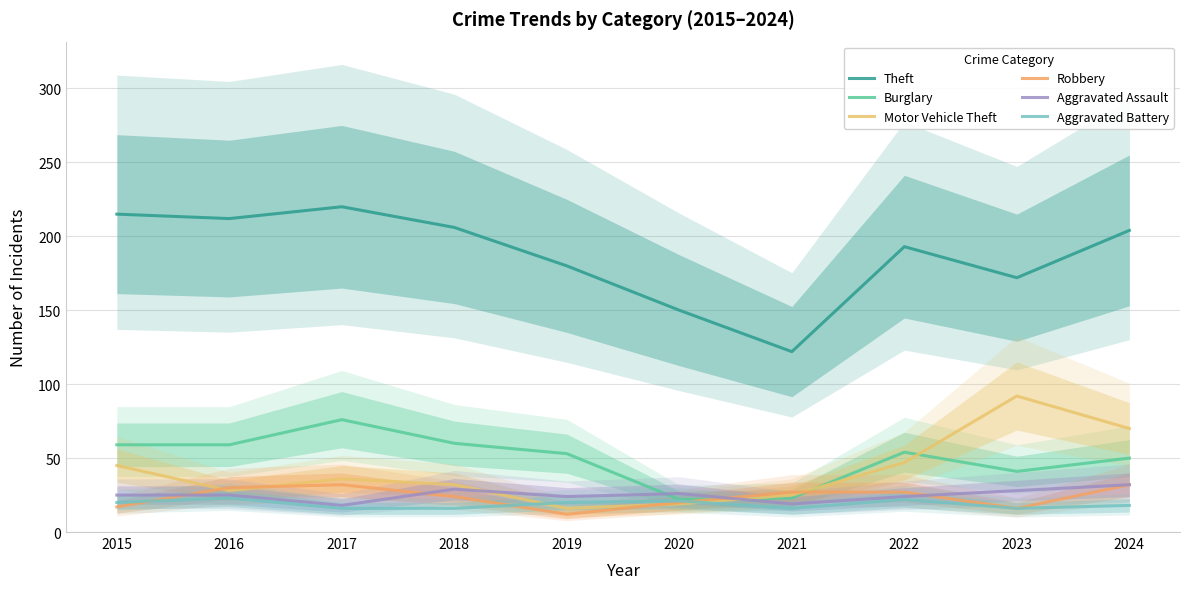

Which label corresponds to the largest value in the chart?

2017